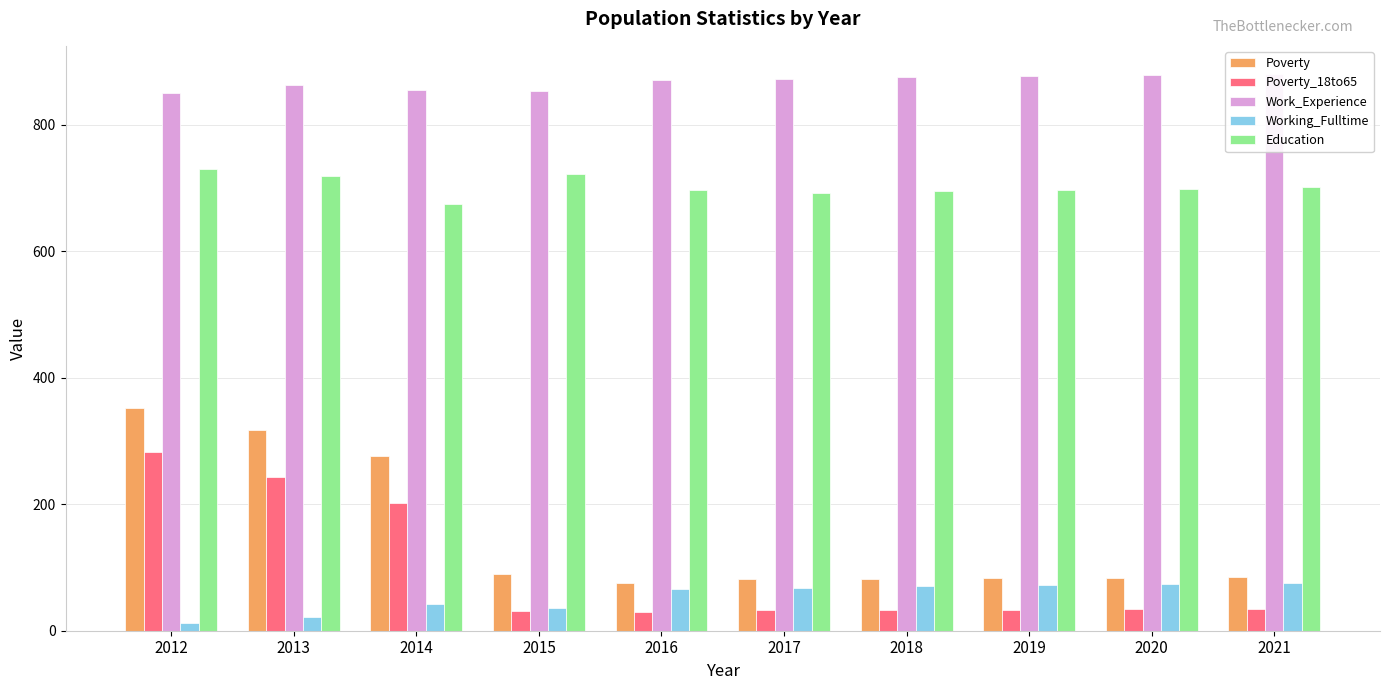

What is the value of the Working_Fulltime bar at the 2nd from the left?

22